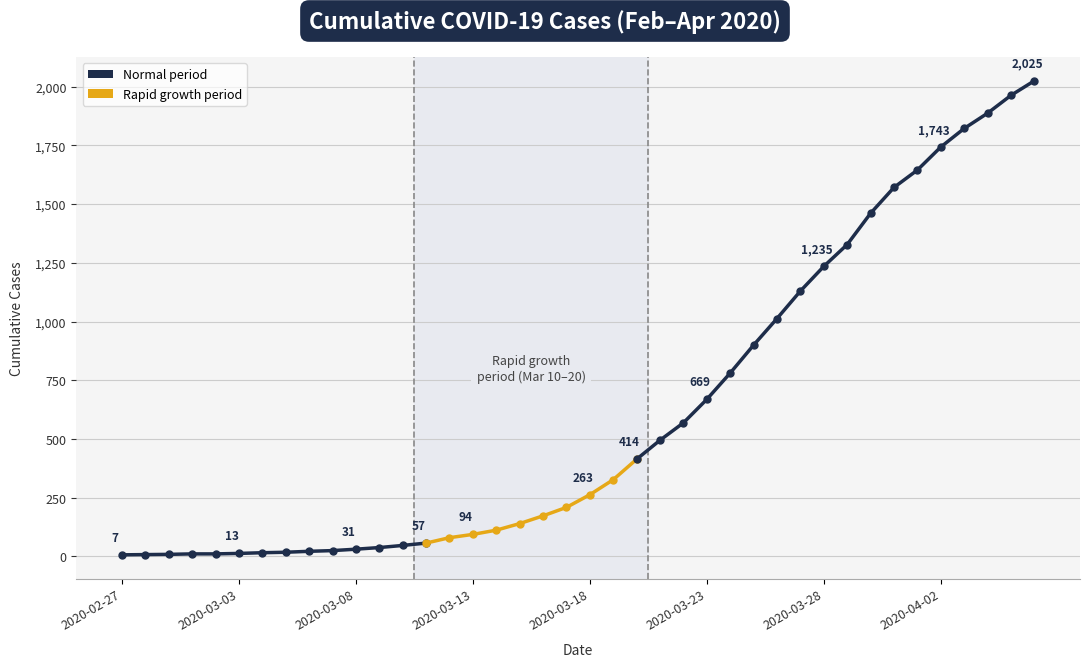

What is the greatest value displayed?

2025